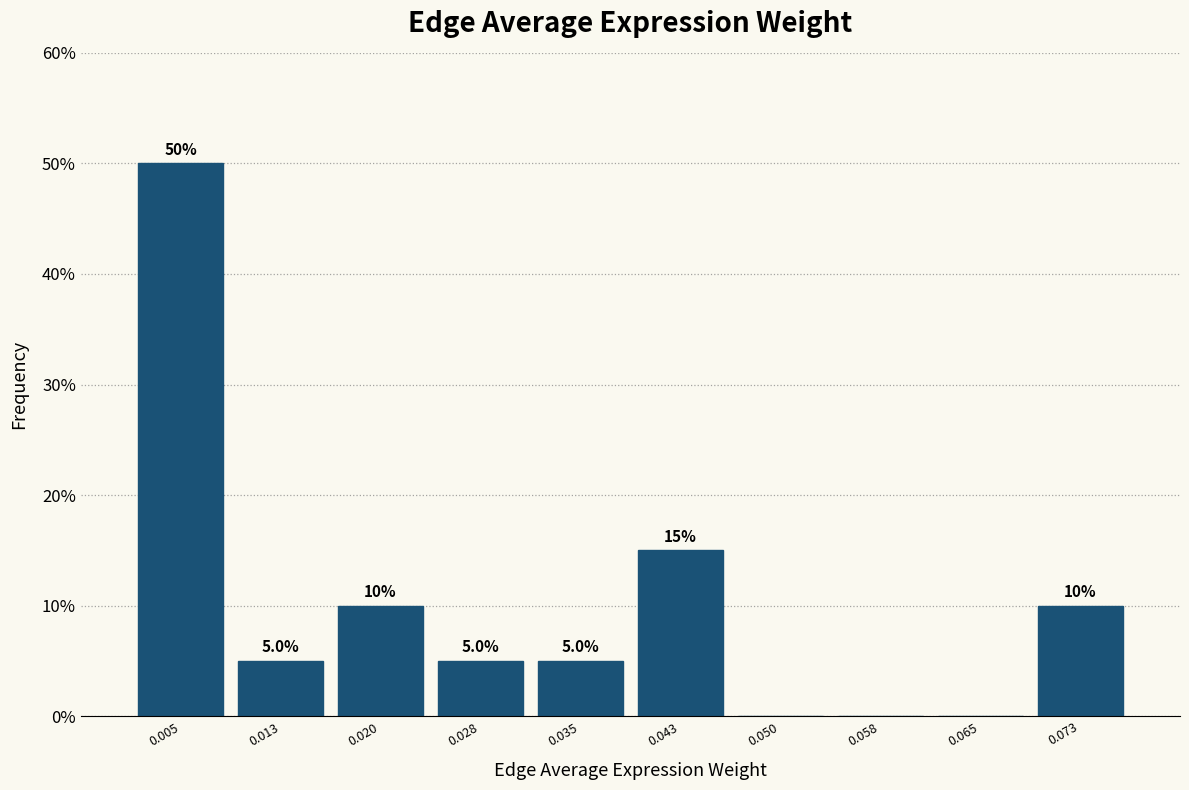

Which range on the x-axis has the tallest bar?

0.002 to 0.009